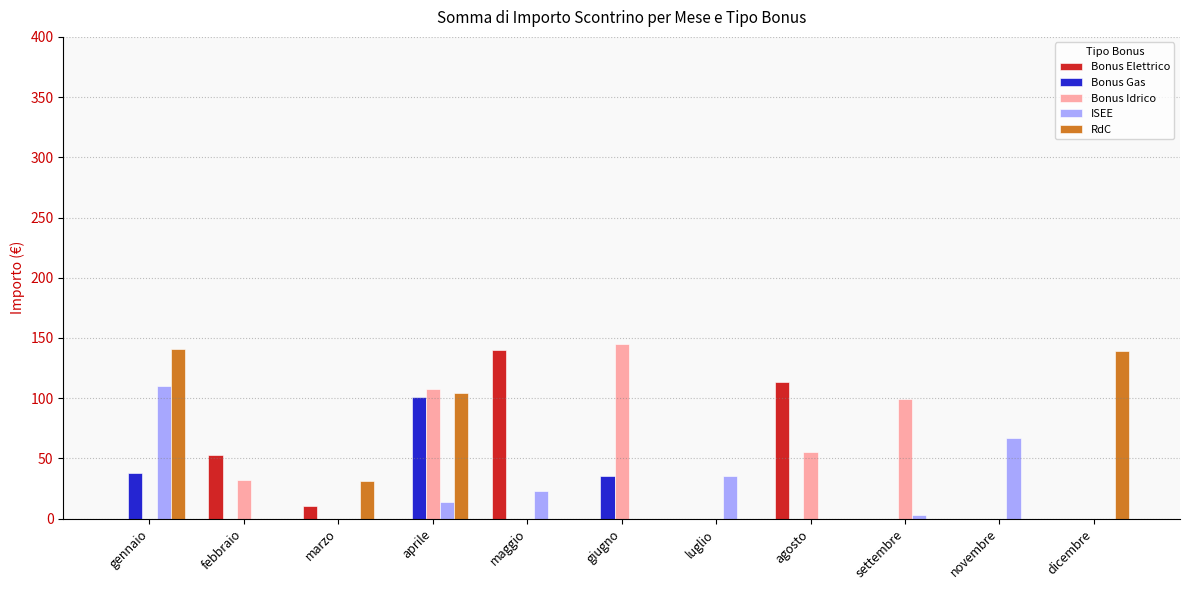

Which series changed the most between gennaio and dicembre?

ISEE